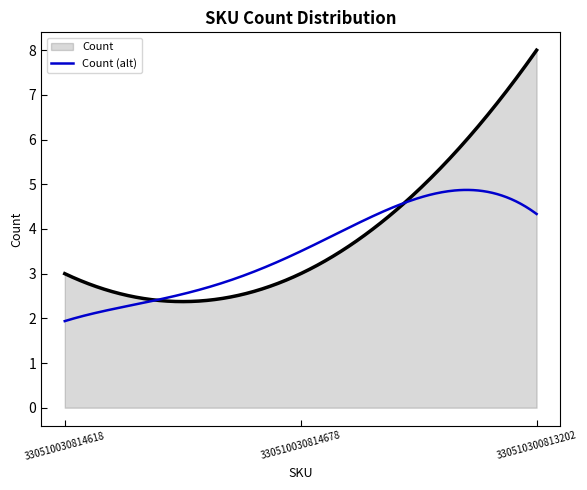

What is the greatest value displayed?

8.0